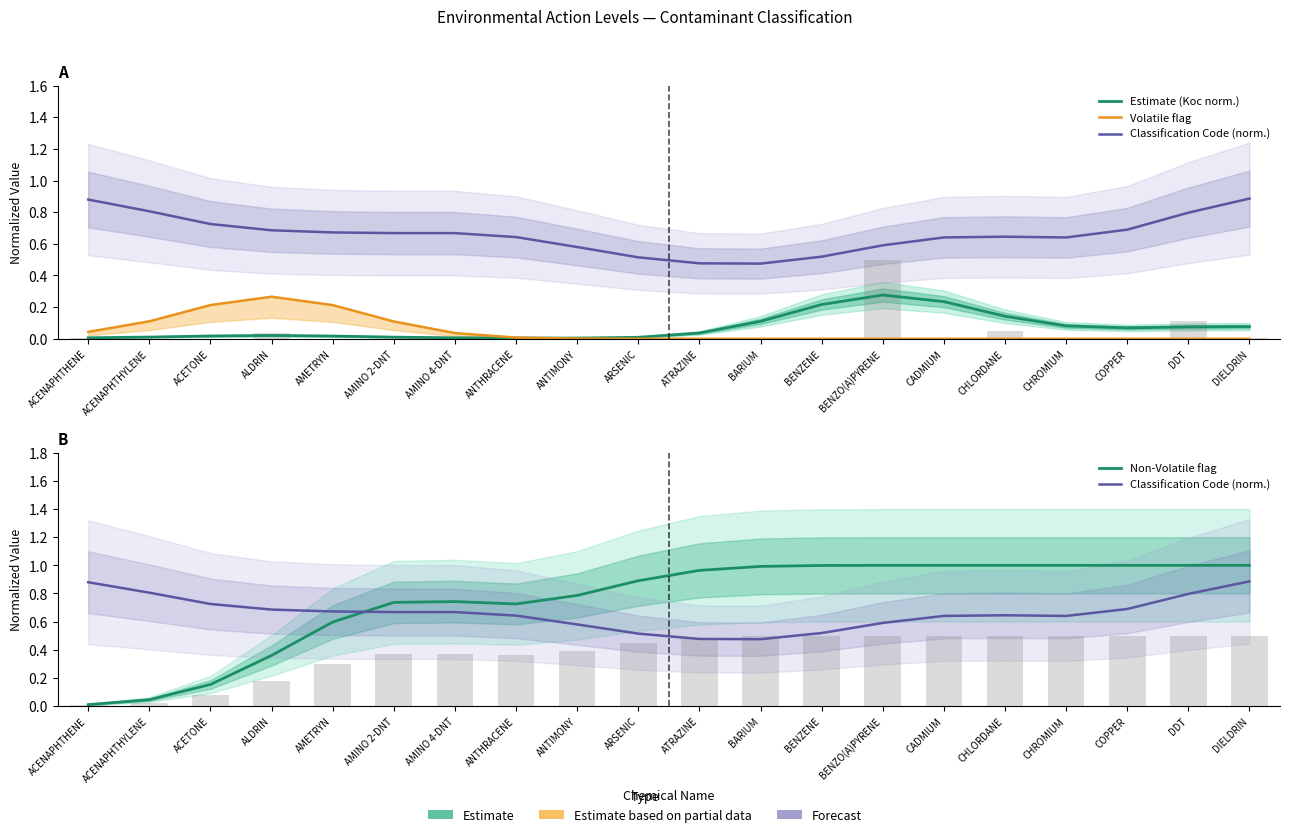

What is the maximum value shown in the chart?

1.0